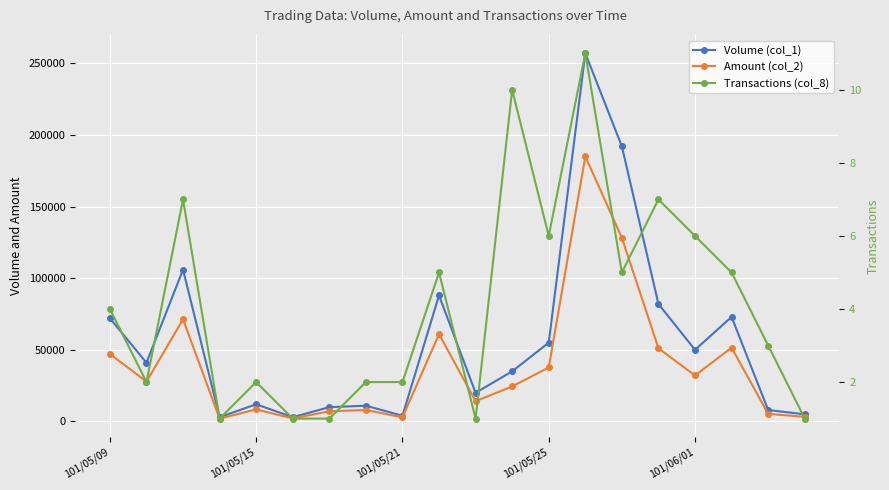

What is the lowest value of the Amount (col_2) series?

2010